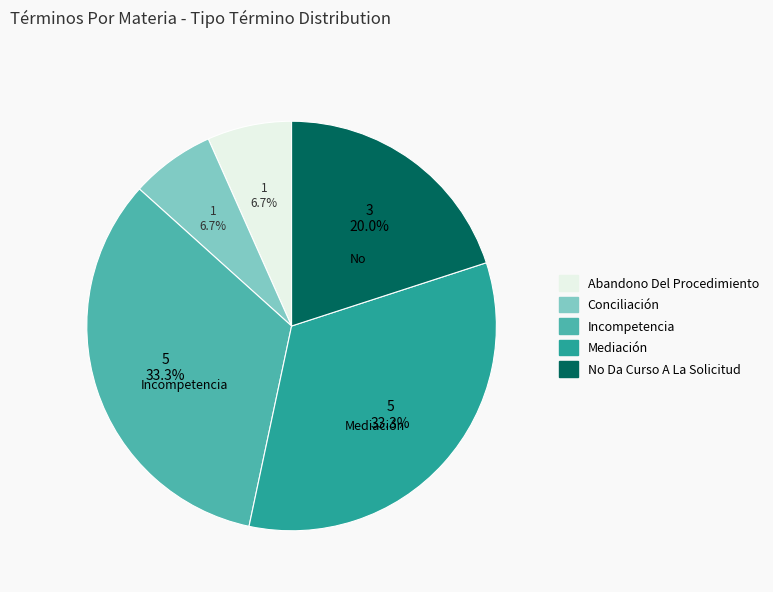

Combined, do Incompetencia and No Da Curso A La Solicitud account for over 50%?

Yes